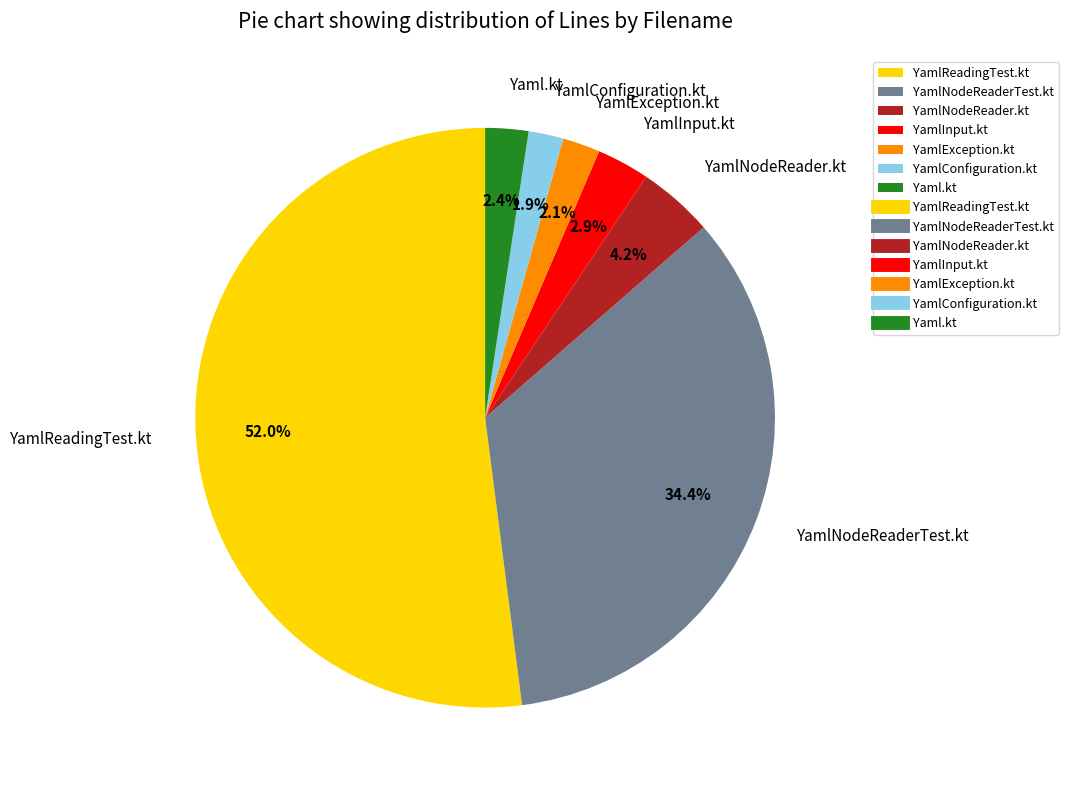

Which slice represents more than half of the pie?

YamlReadingTest.kt